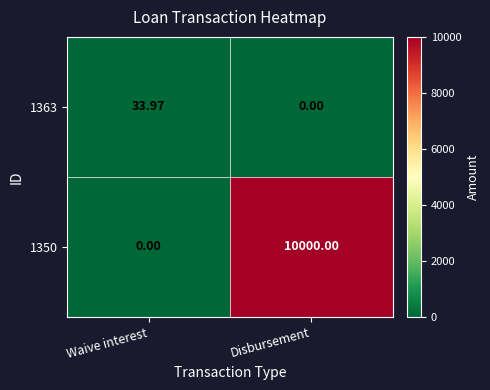

Which series has the largest range (max minus min)?

1350